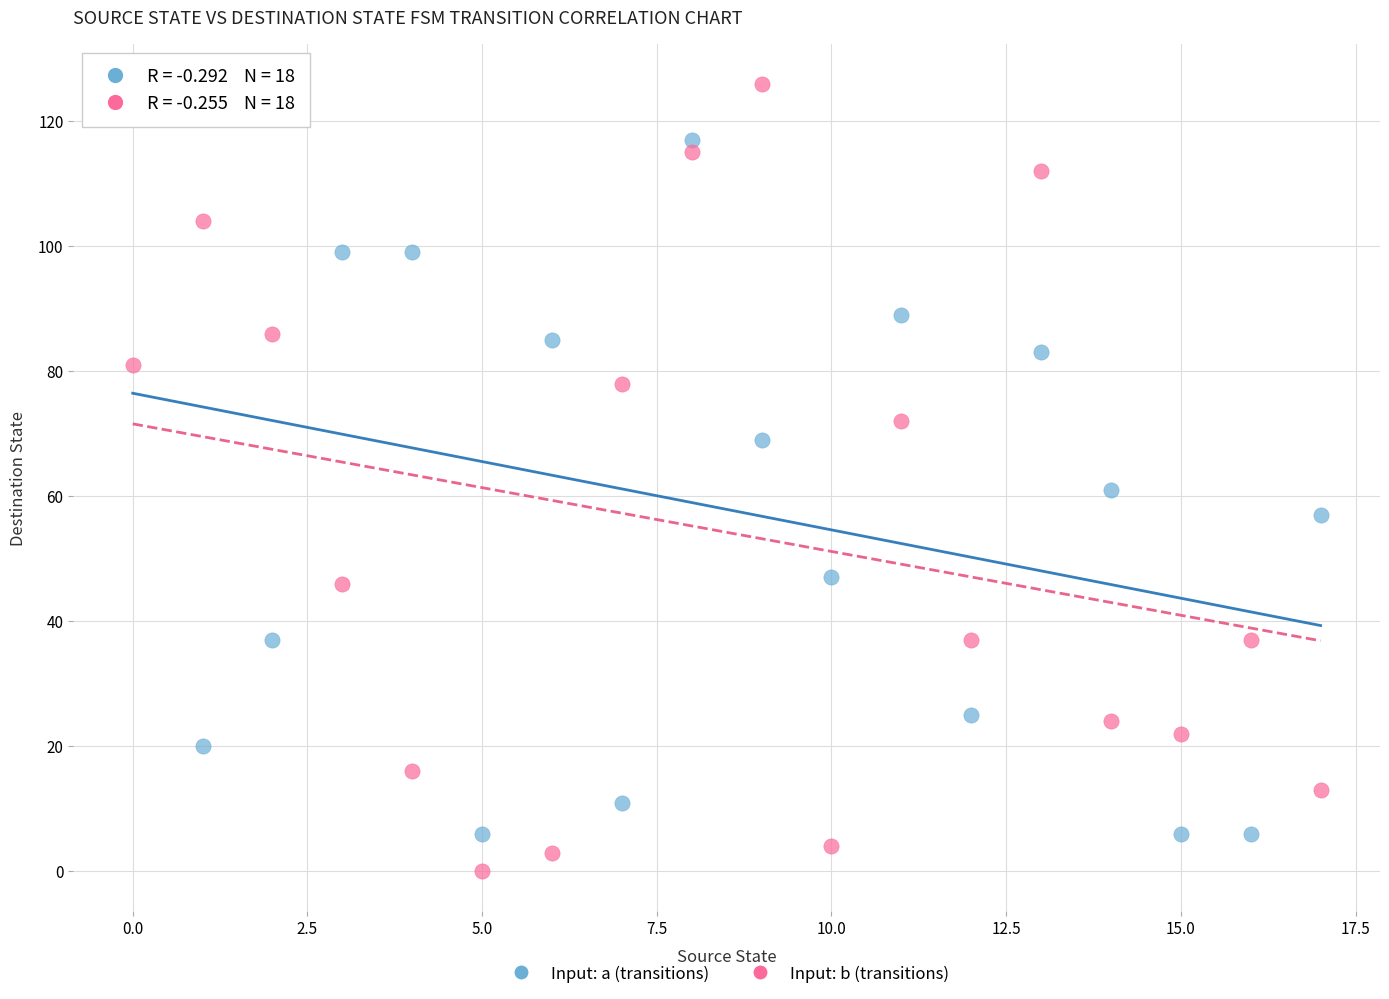

Across all series, what Y value is closest to 63?

61